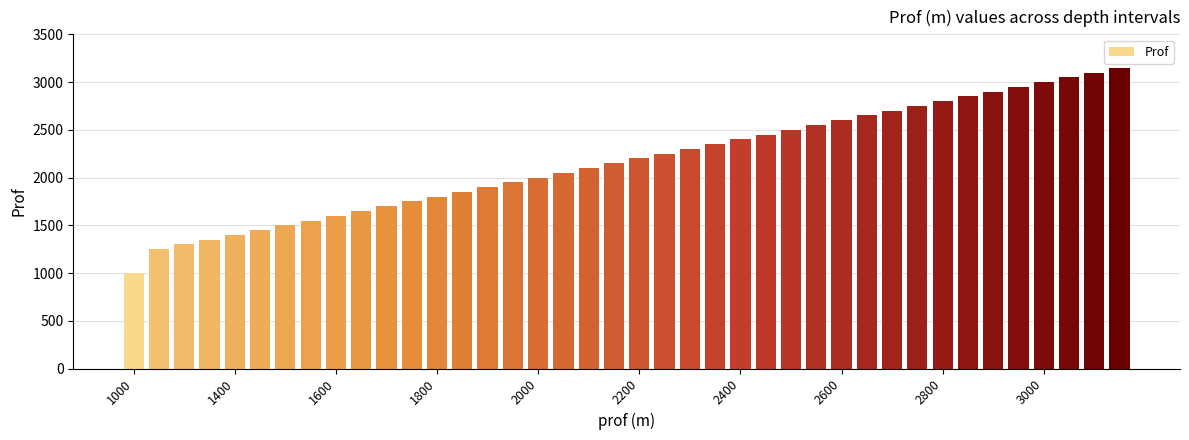

What is the value of the 37th bar from the left?

3000